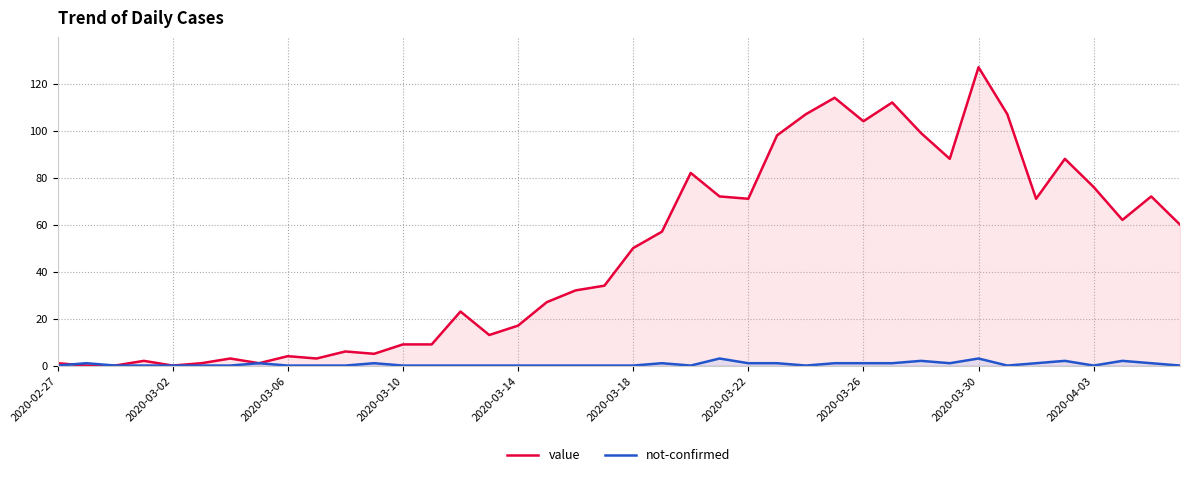

What is the total value across all series at 11?

6